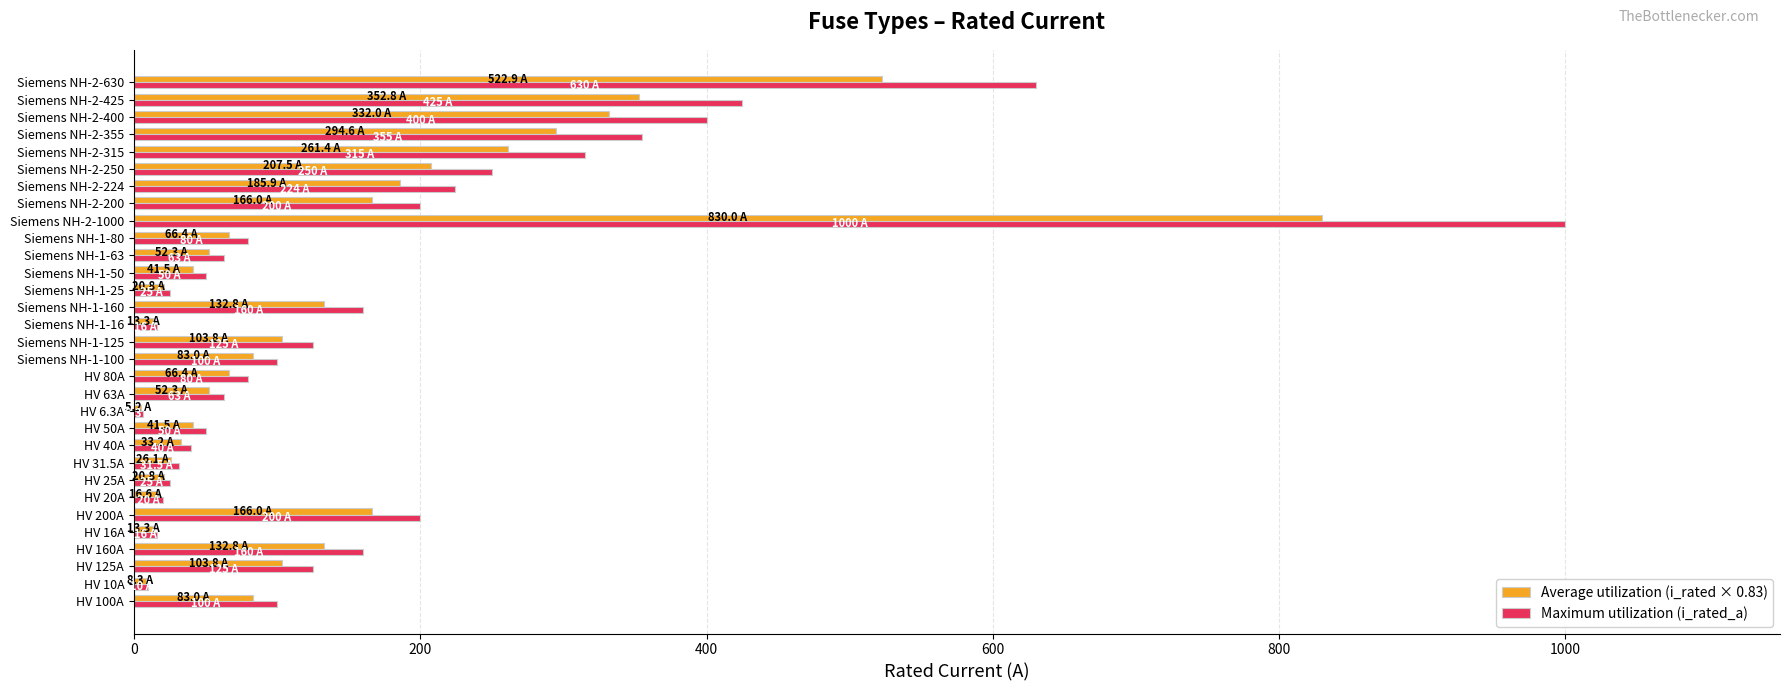

Which series has the widest spread of values?

Maximum utilization (i_rated_a)